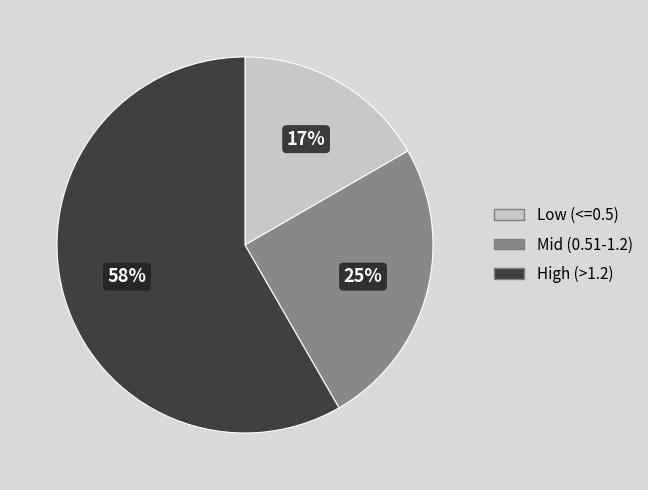

Does any single category account for the majority?

Yes